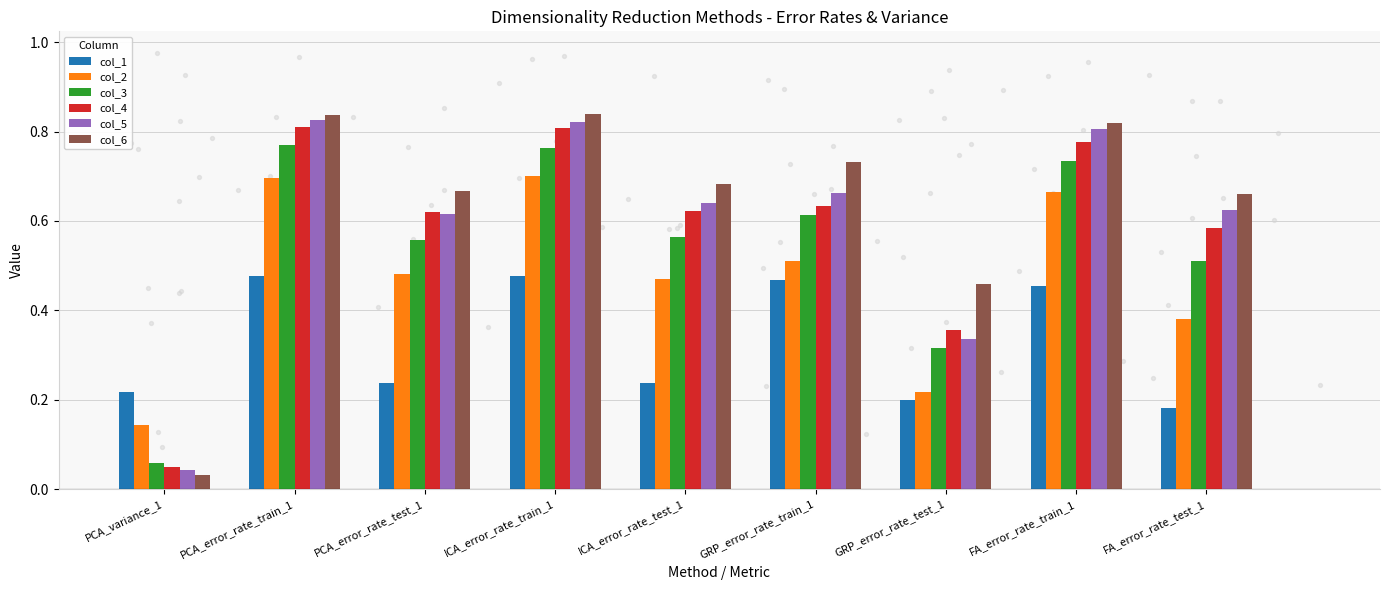

Which series reaches the maximum Y coordinate?

col_6